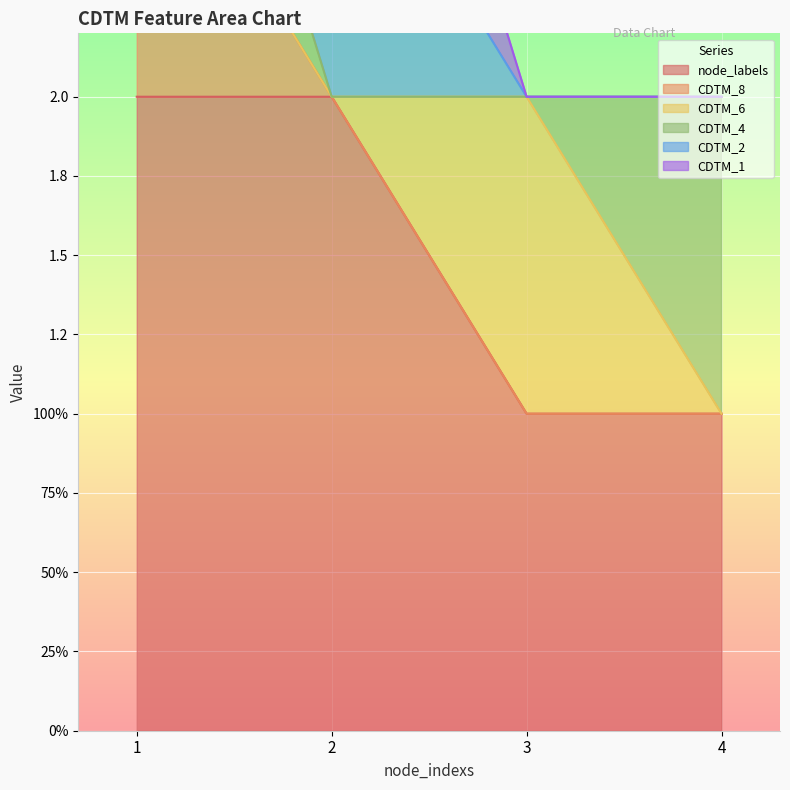

True or false: node_labels has a value of 1 at 3.

True